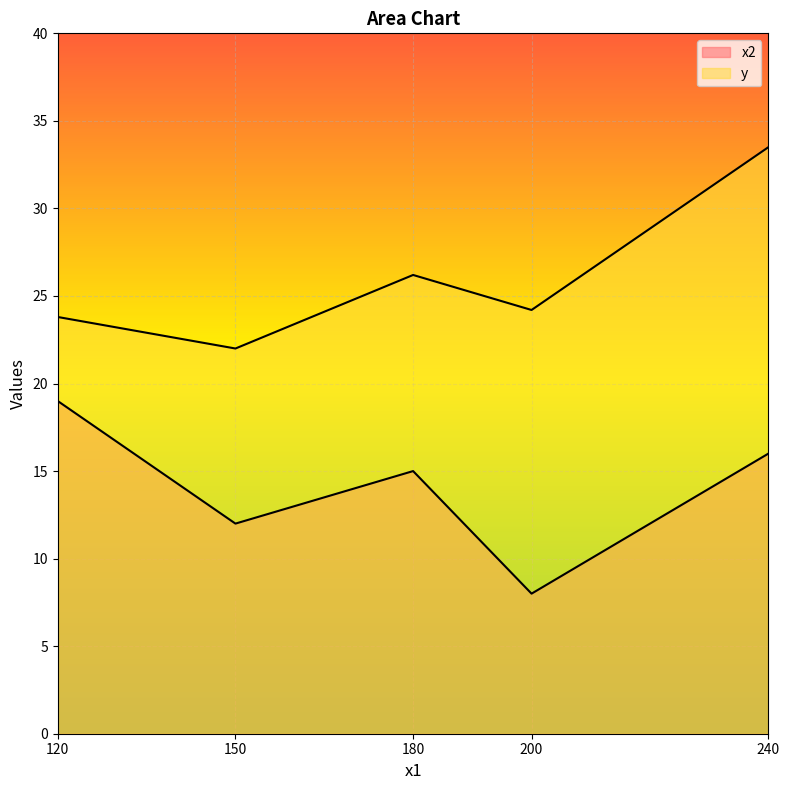

At which label does y reach its peak?

240